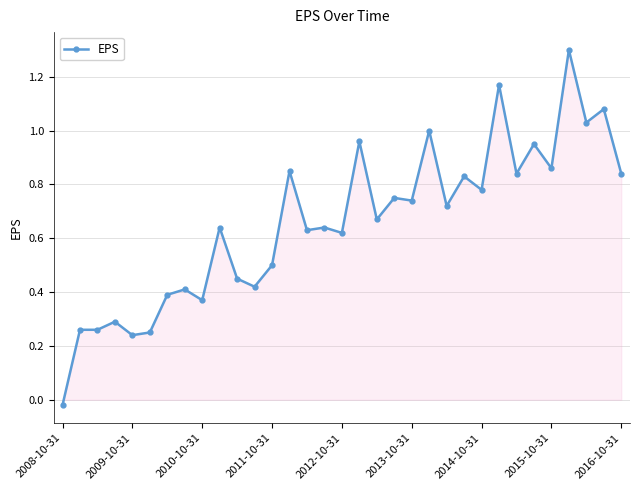

True or false: the data has more than 0 interior local peaks.

True